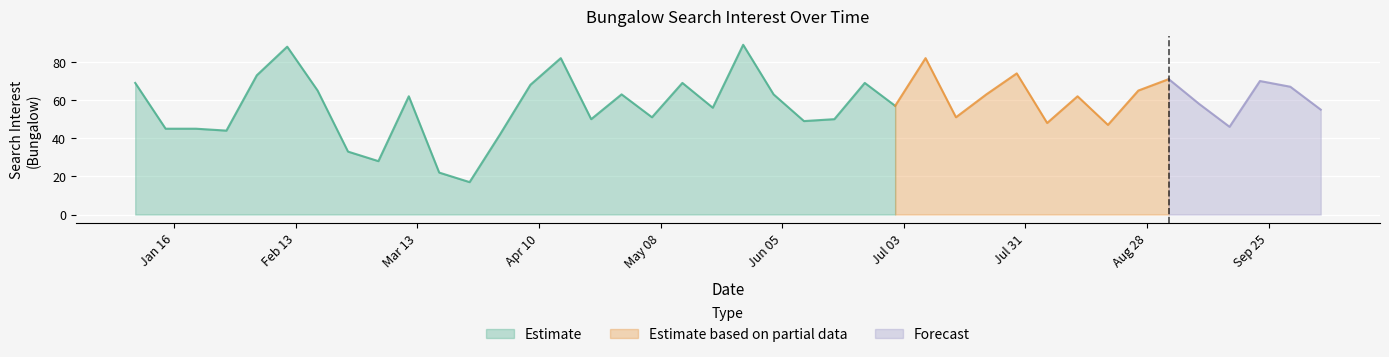

What is the maximum value shown in the chart?

89